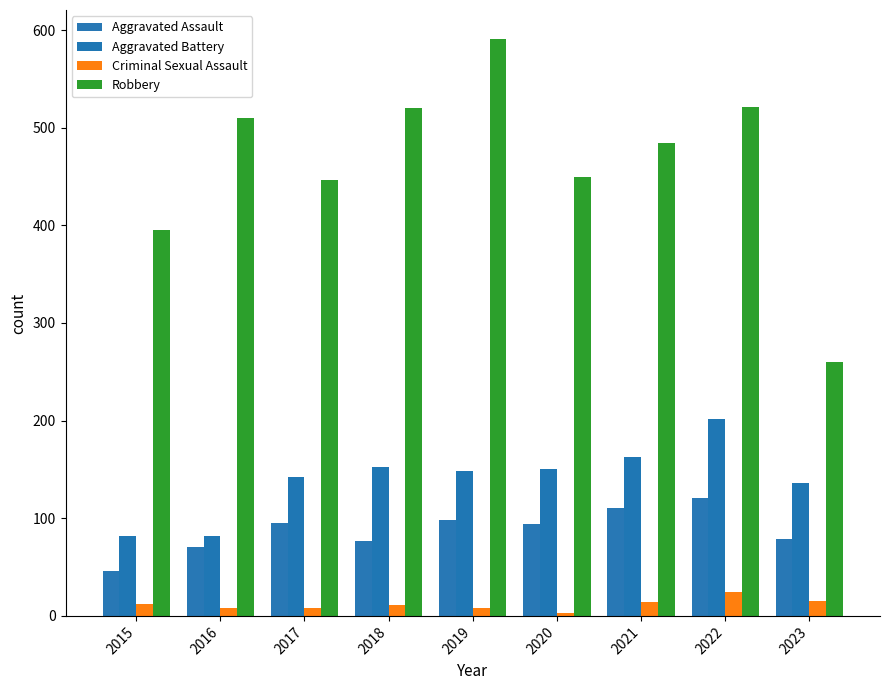

Which category has the lowest value across all series?

2020